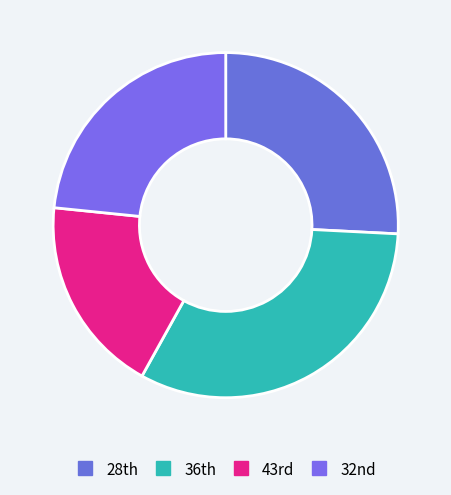

Count the number of slices in the pie.

4